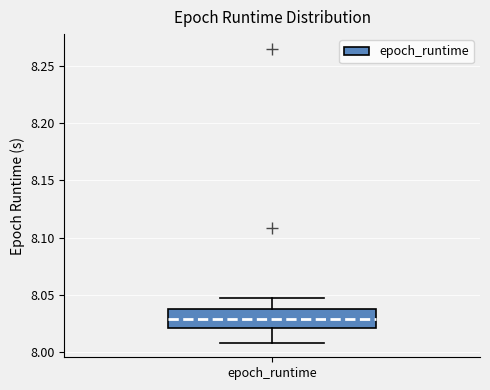

Read this box plot against the y-axis: the position of the median line, the range covered by the box, and the ends of both whiskers. The values are not printed on the chart, so give them approximately, as read against the axis.

median 8.030, box 8.020 to 8.035, whiskers 8.010 to 8.045